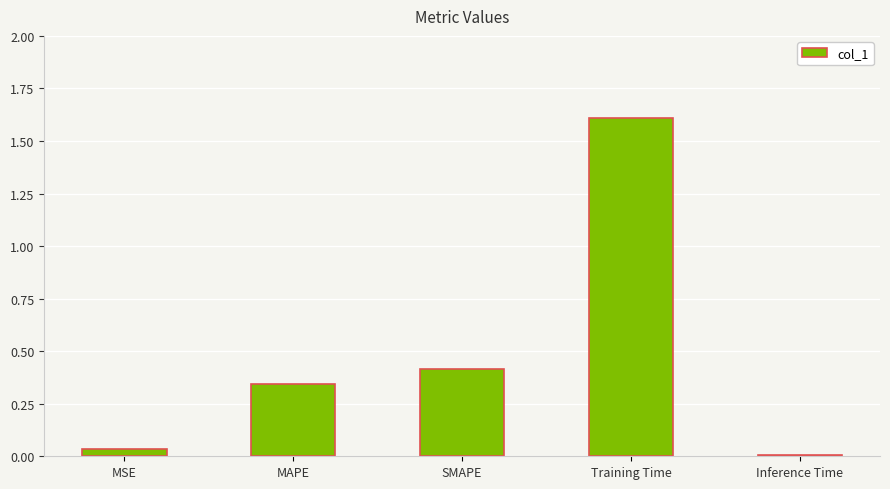

The chart shows a value of 0.0 at MSE. True or false?

True